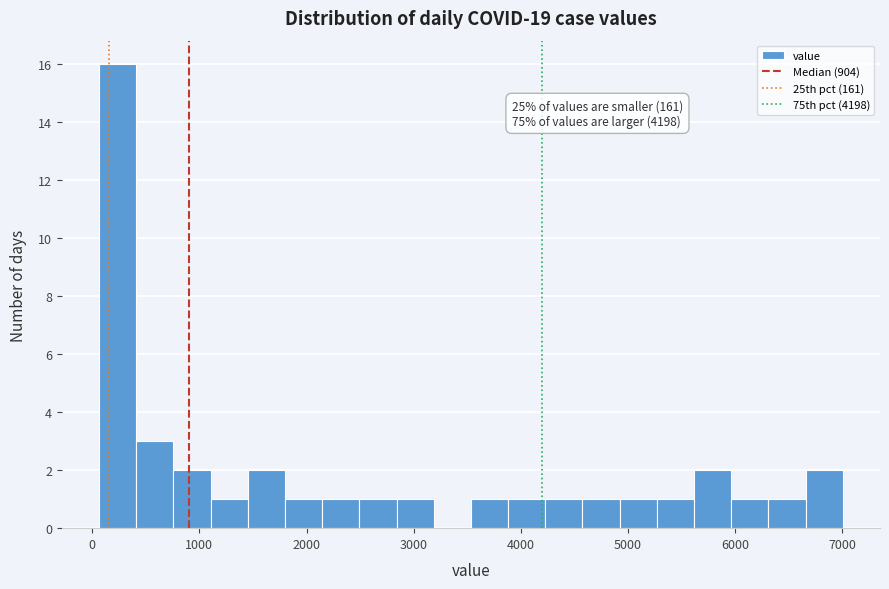

Around what value on the x-axis is the tallest bar? Give the approximate position of its centre, as read against the axis.

200